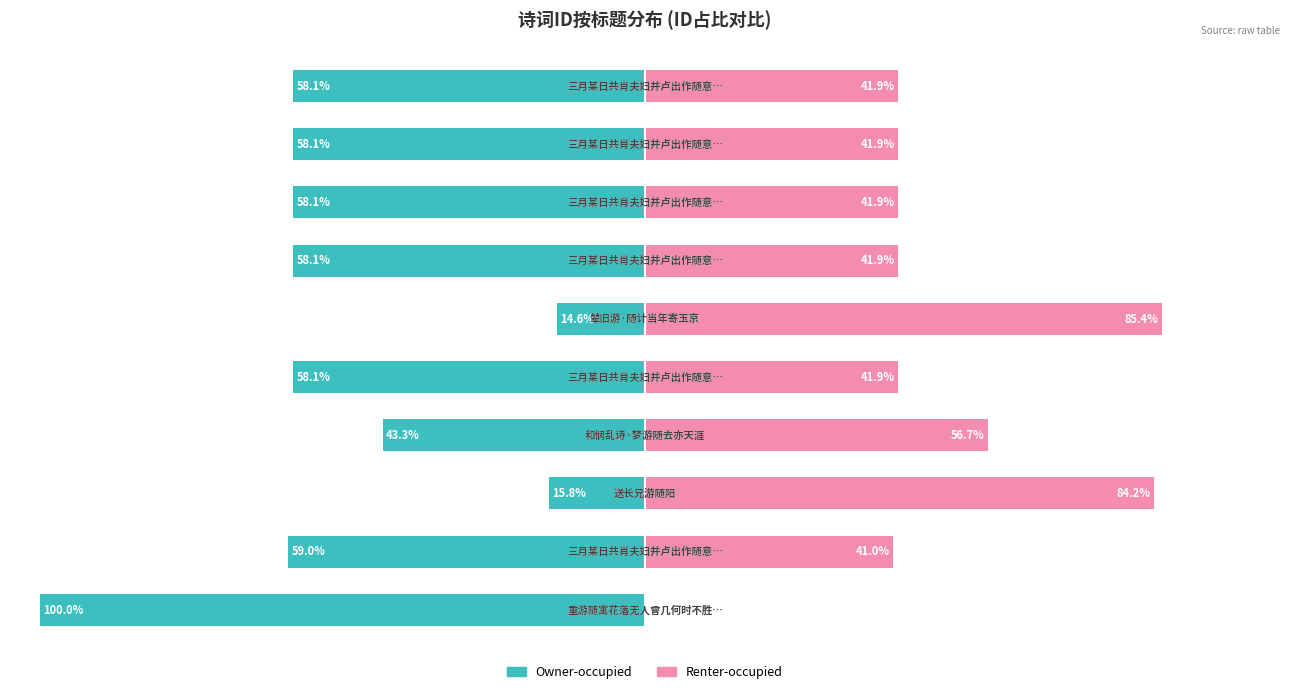

Which series has the widest spread of values?

Owner-occupied